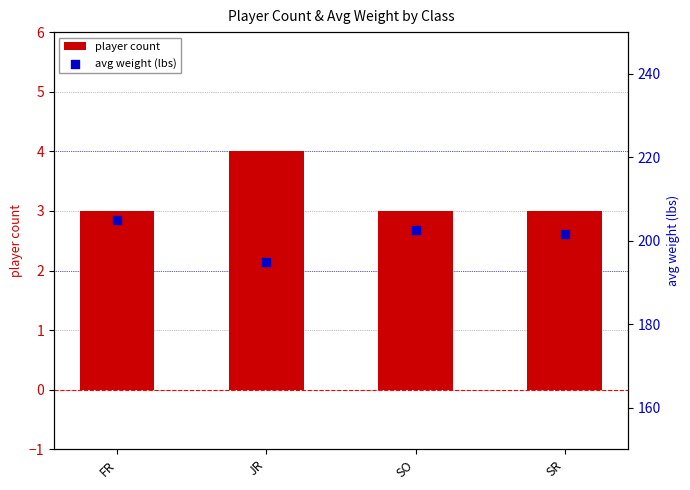

Which series has the largest total across all categories?

avg weight (lbs)